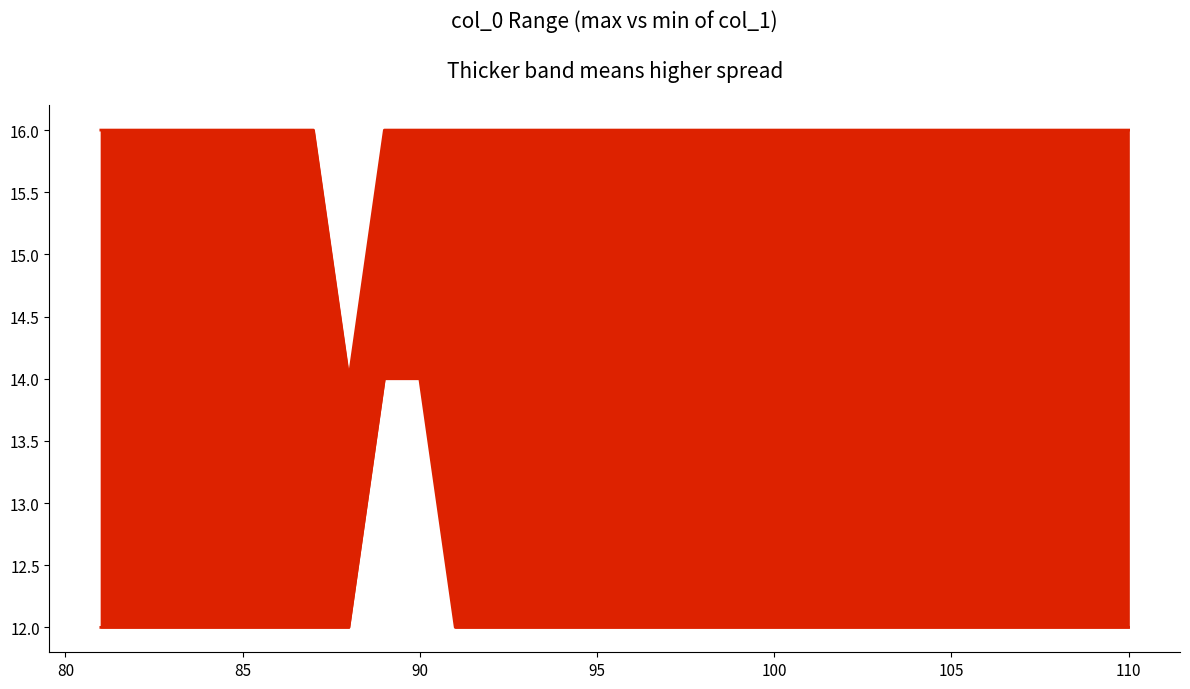

The value of max col_1 at 90 is 16. True or false?

True